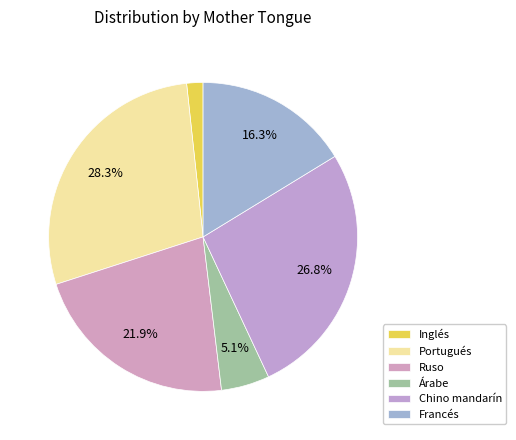

How many segments does this pie chart have?

6